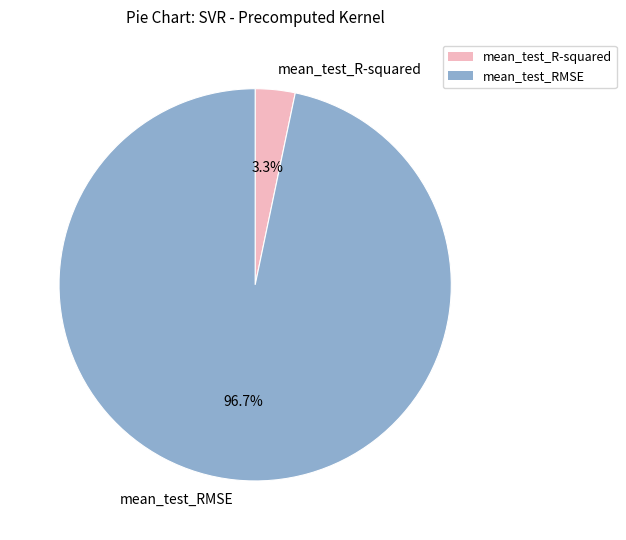

Count the number of slices in the pie.

2